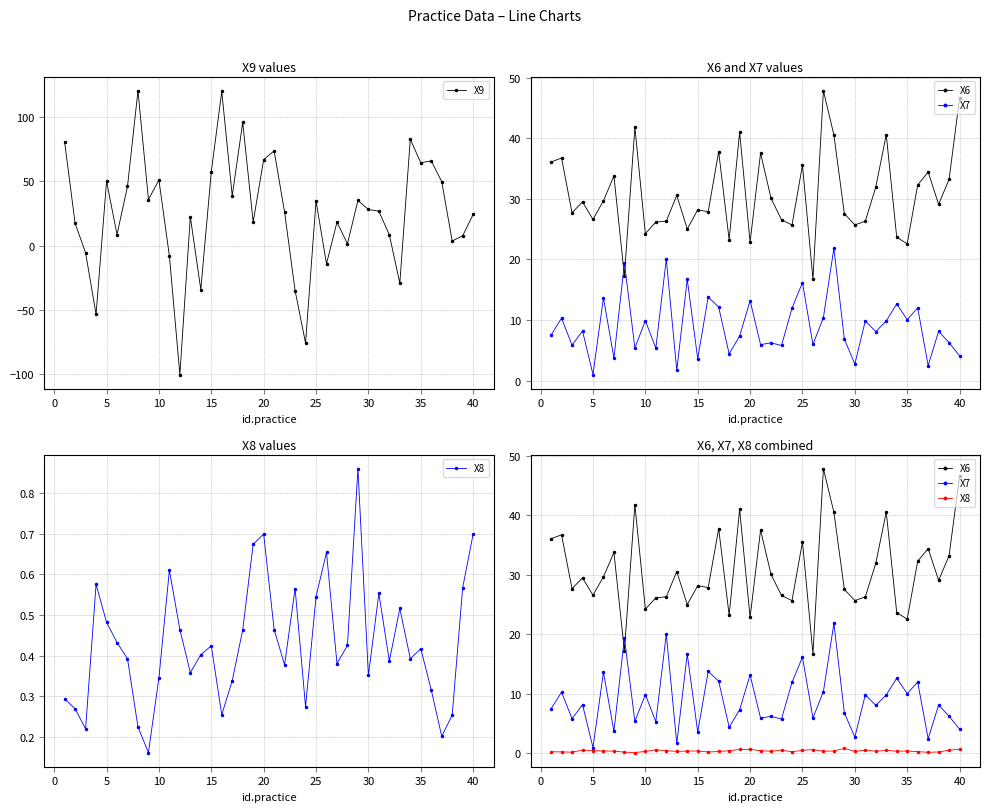

True or false: X9 has more than 2 points higher than both neighbors.

True